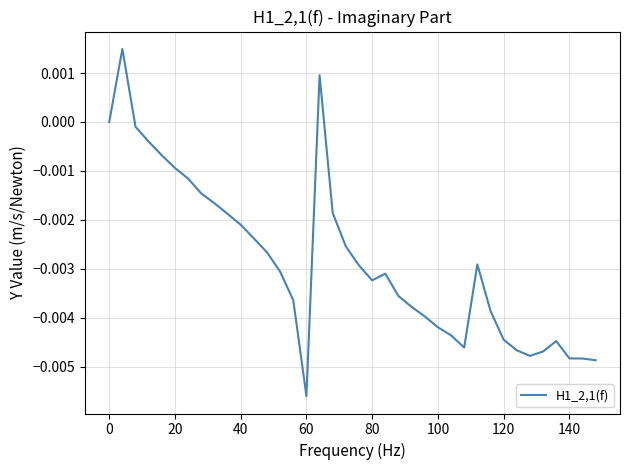

How many interior local valleys (lower than both neighbors) does the data have?

4